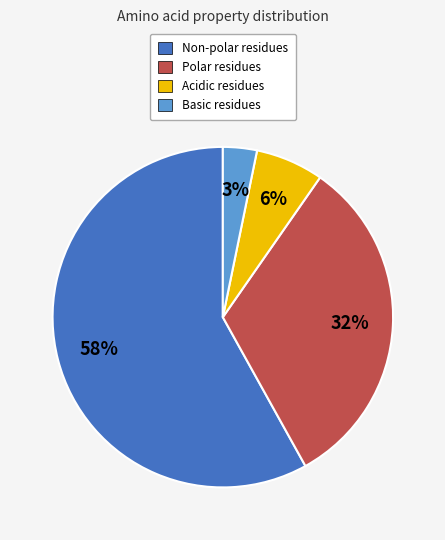

Rank the categories by value from lowest to highest.

Basic residues, Acidic residues, Polar residues, Non-polar residues